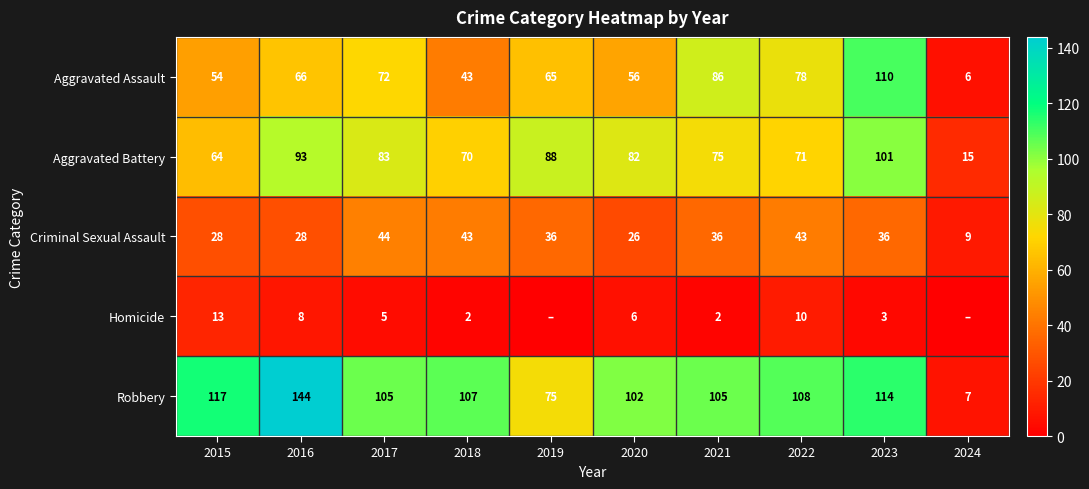

What is the difference between the Homicide values at 2015 and 2018?

11